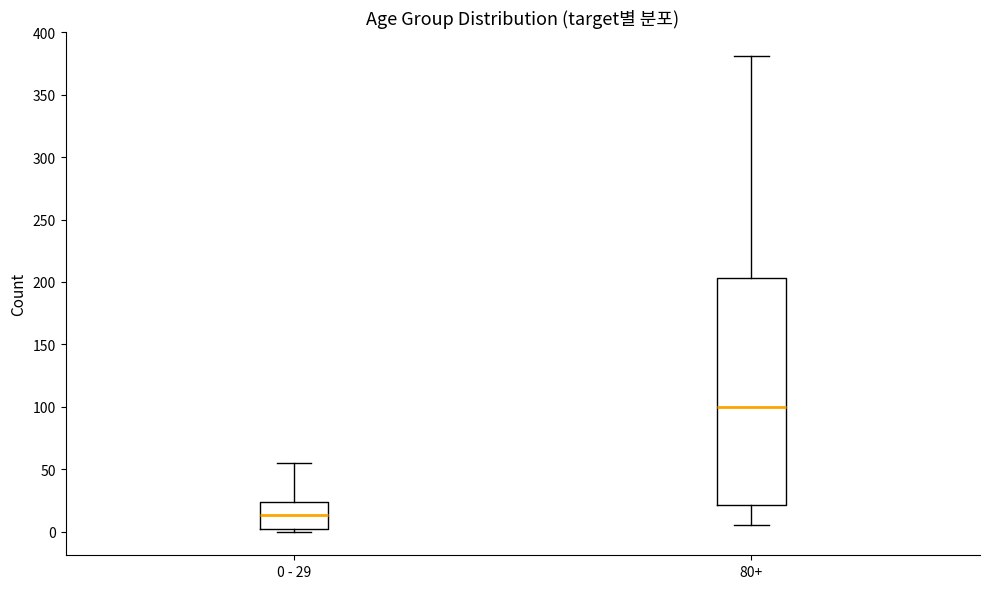

Which box is the tallest, from its lower edge to its upper edge?

80+